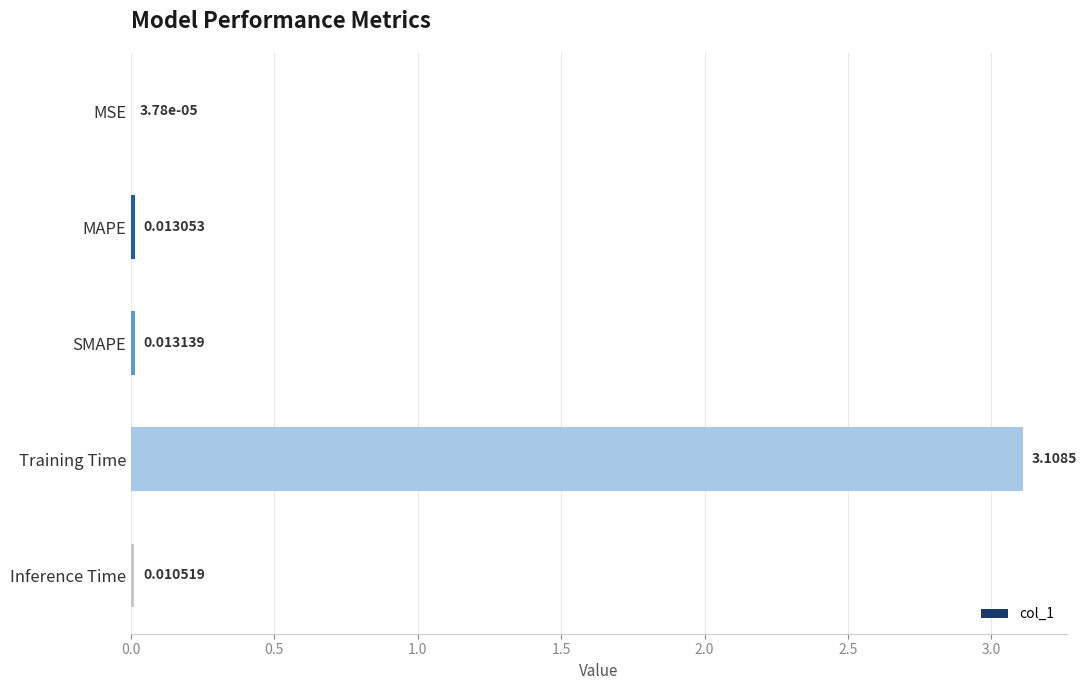

At which label is the value closest to 1?

SMAPE